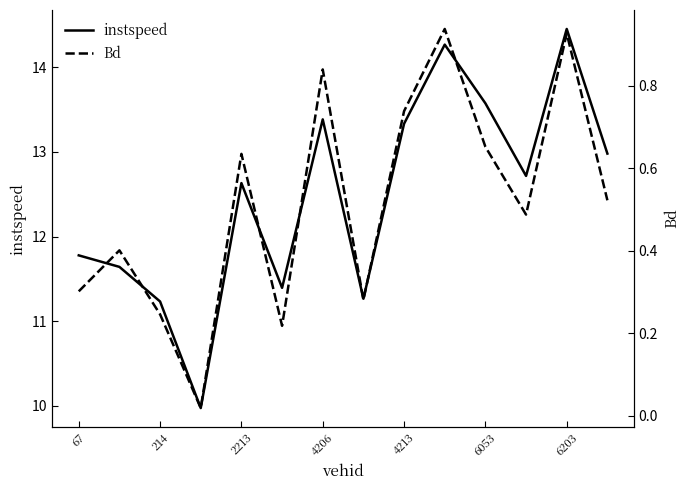

What is the minimum value for instspeed?

10.0